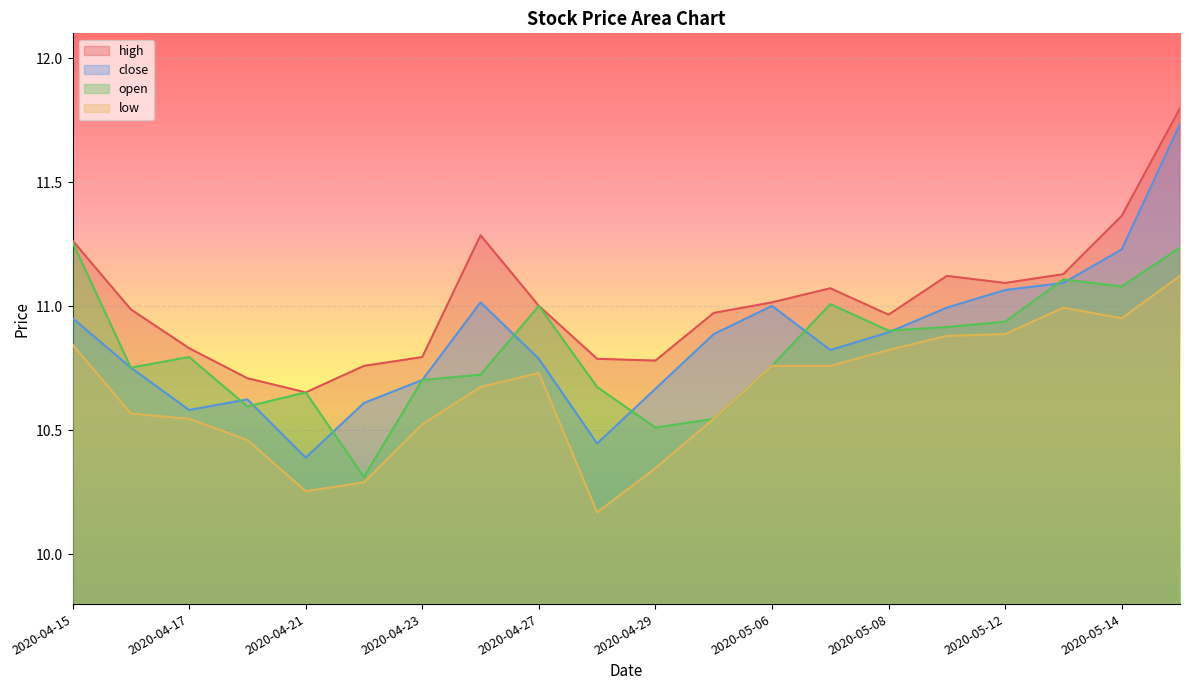

What position from the right is 2020-04-28?

11